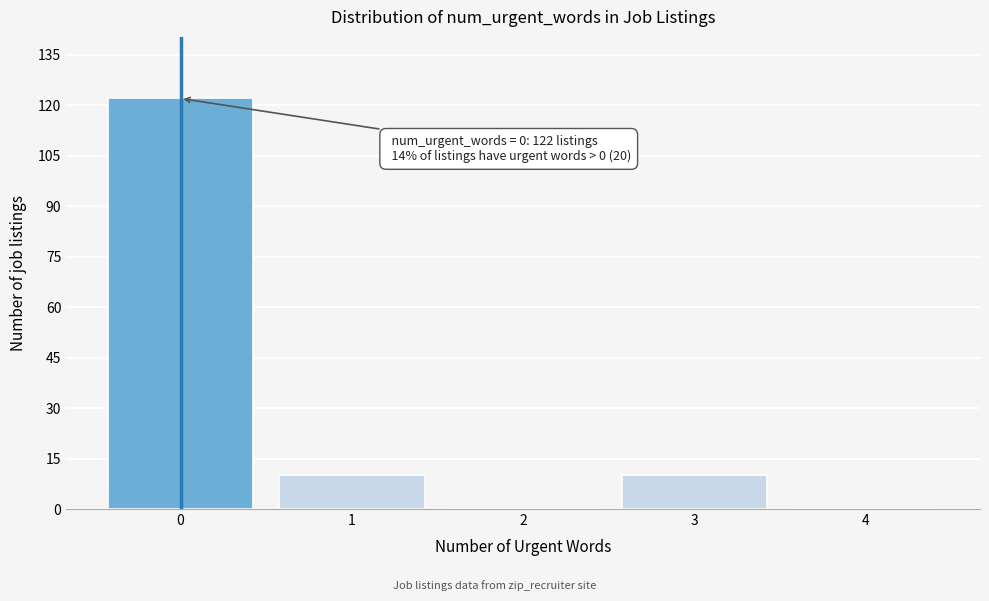

Reading left to right, what are all the values shown in this chart?

0=122	1=10	2=0	3=10	4=0